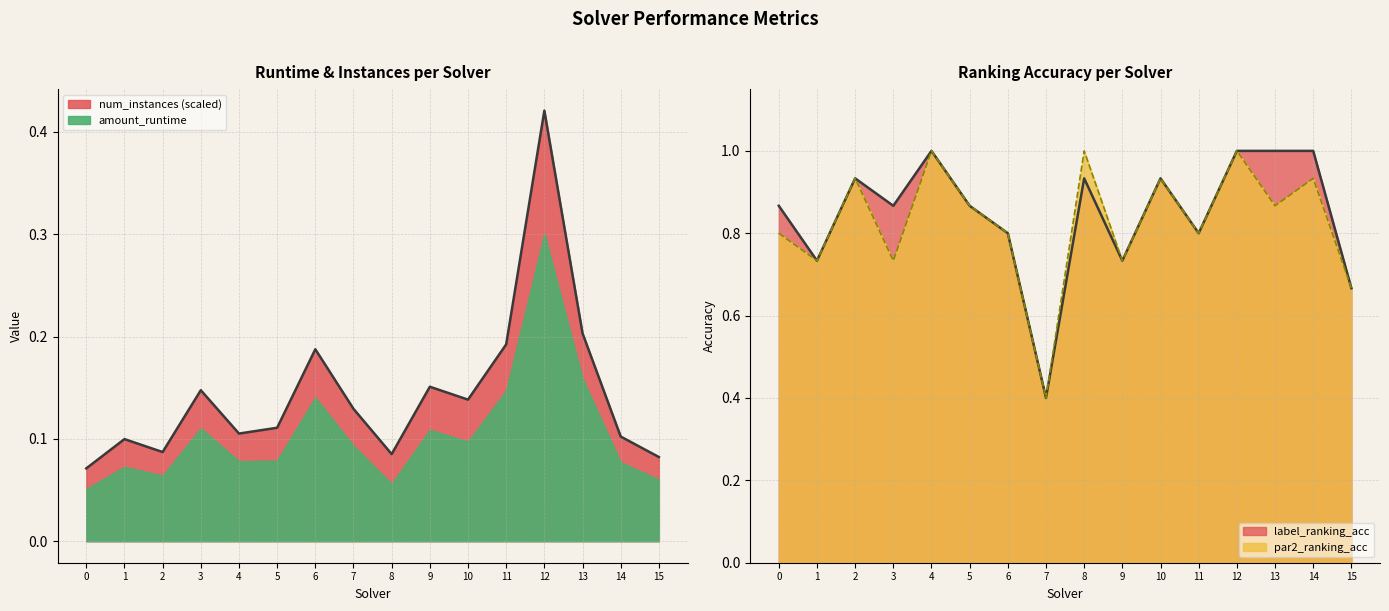

List the labels in order of par2_ranking_acc value, smallest first.

7, 15, 1, 3, 9, 0, 6, 11, 5, 13, 2, 10, 14, 4, 8, 12